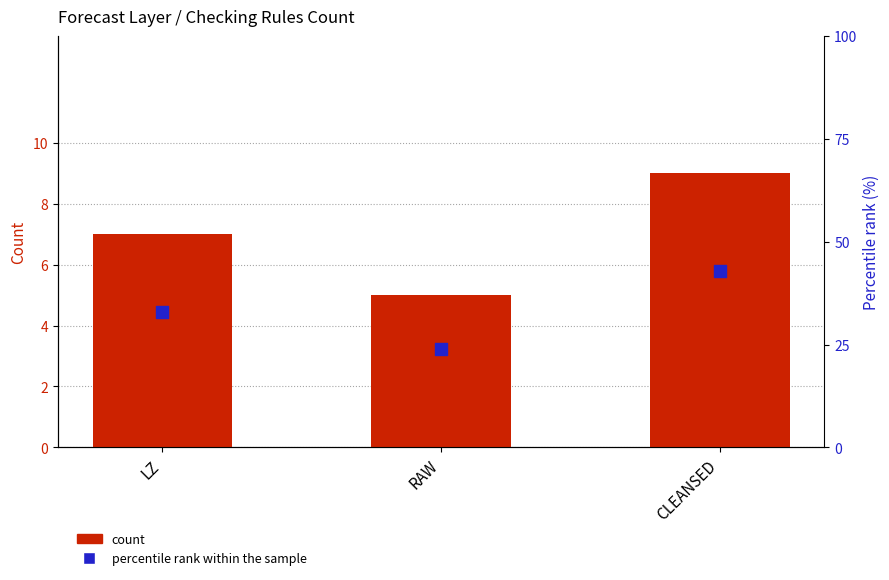

What are all the series names shown in the legend?

count, percentile rank within the sample